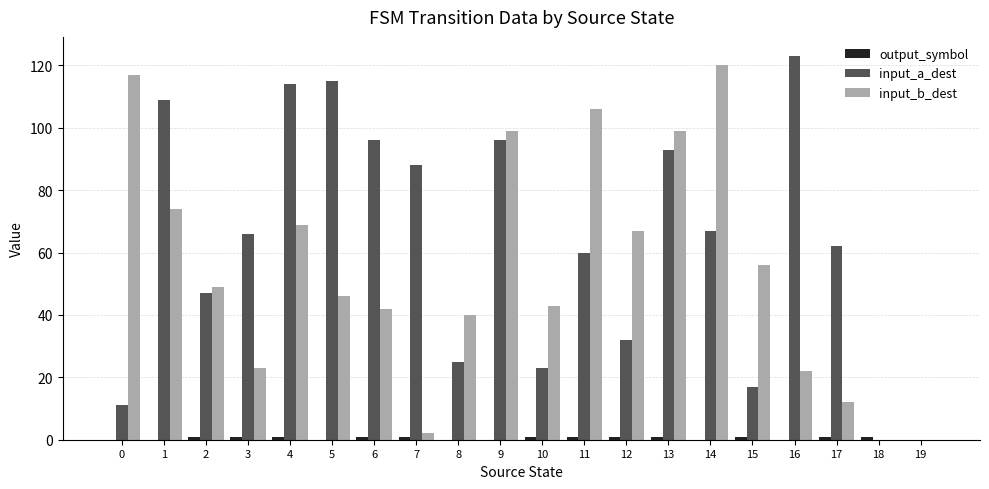

The value of input_a_dest at 5 is 115. True or false?

True